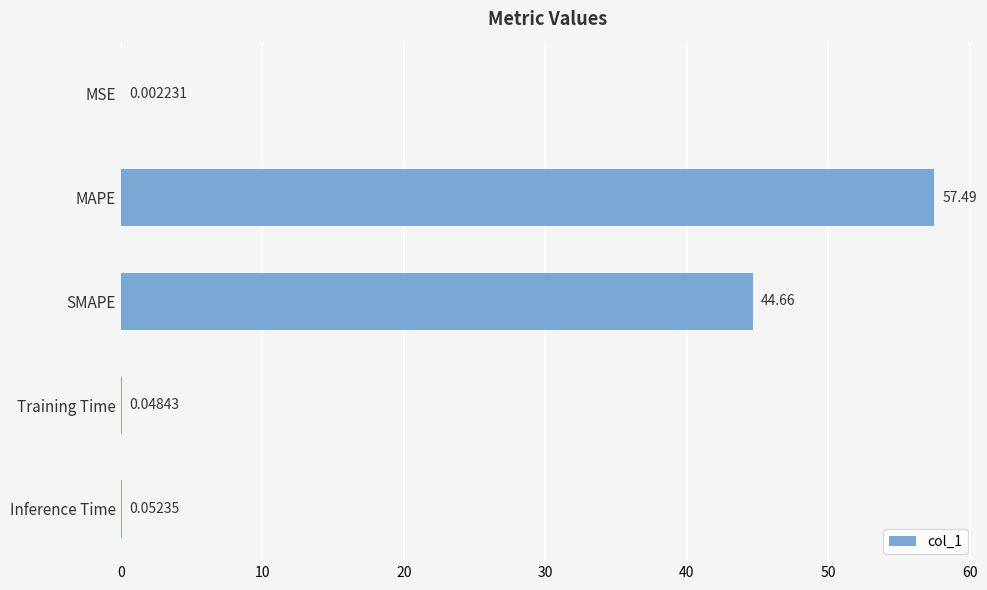

At which label is the value closest to 28?

SMAPE